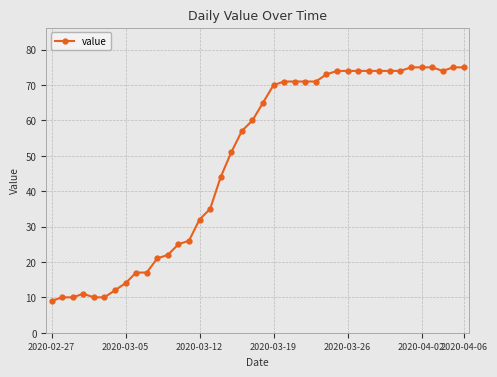

What is the greatest value displayed?

75